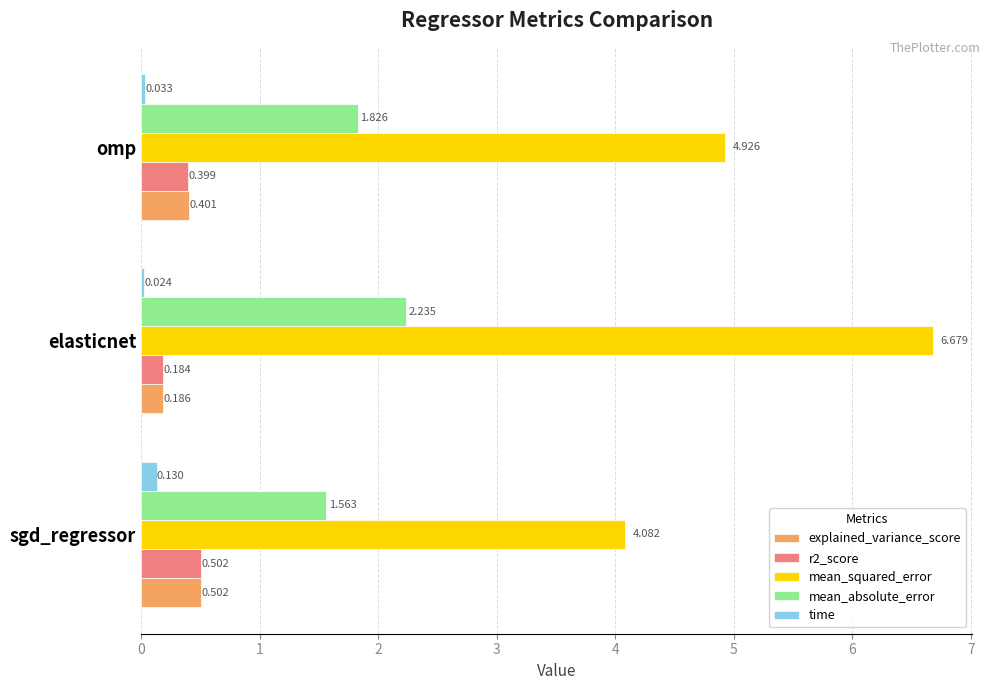

Which series has the largest range (max minus min)?

mean_squared_error